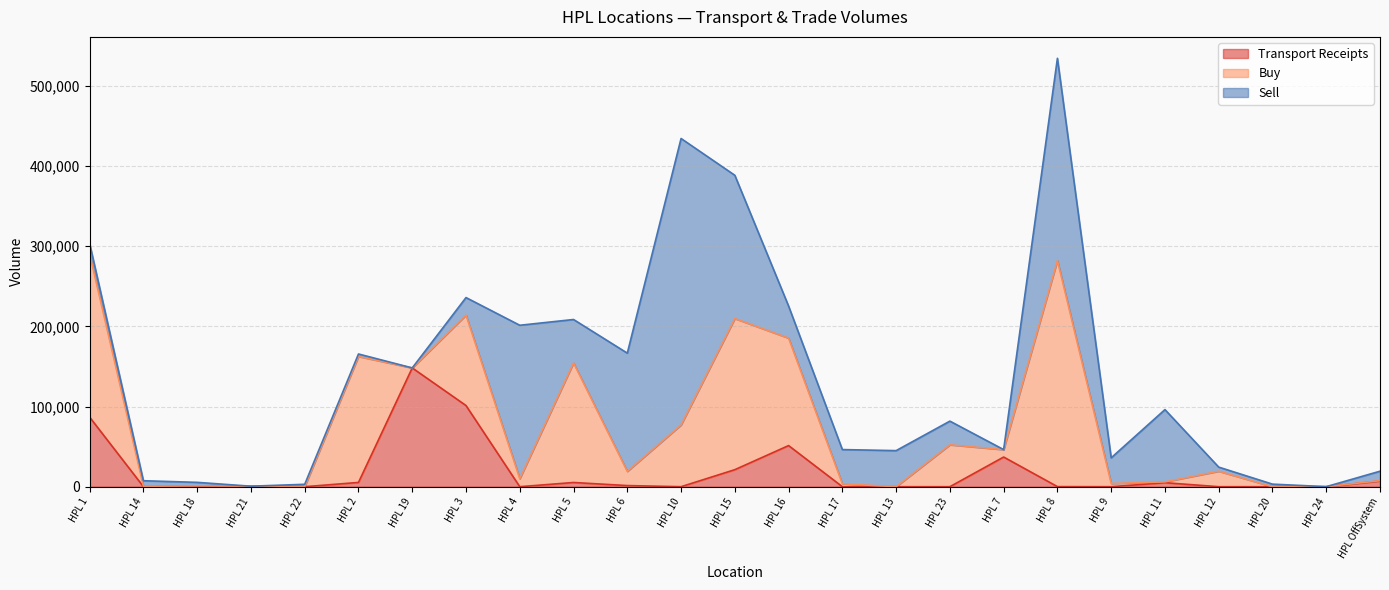

True or false: Sell has a value of 13000 at HPL 1.

True